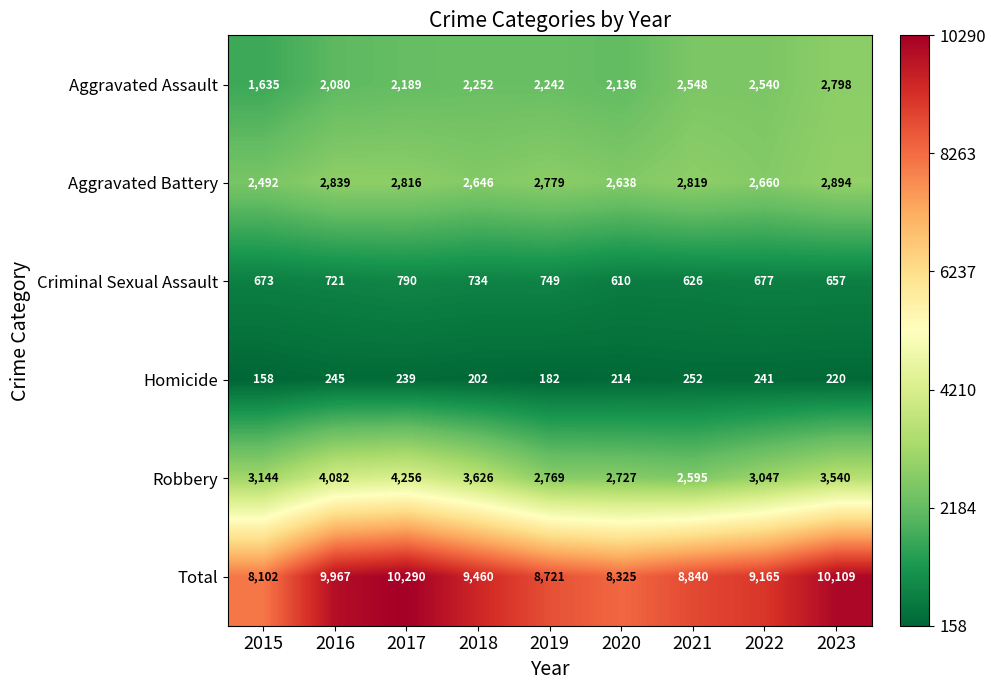

What is the total value across all series at 2020?

16650